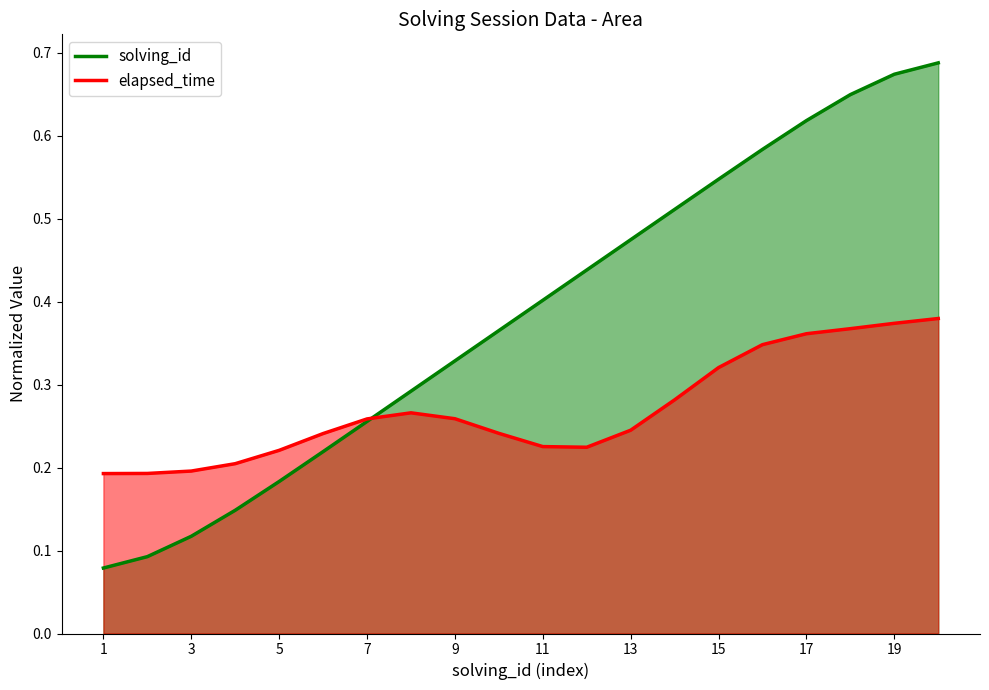

What is the difference between the values at 17 and 10?

0.3